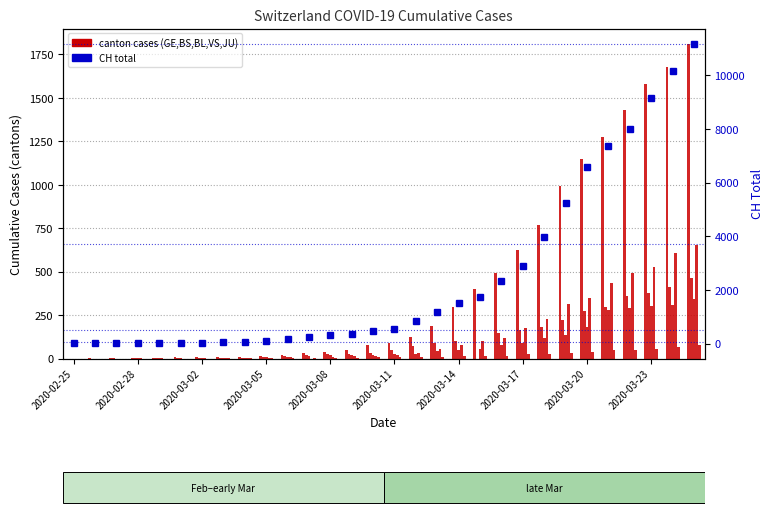

Is the value of BS at 2020-03-08 greater than the value of JU at 2020-02-25?

Yes